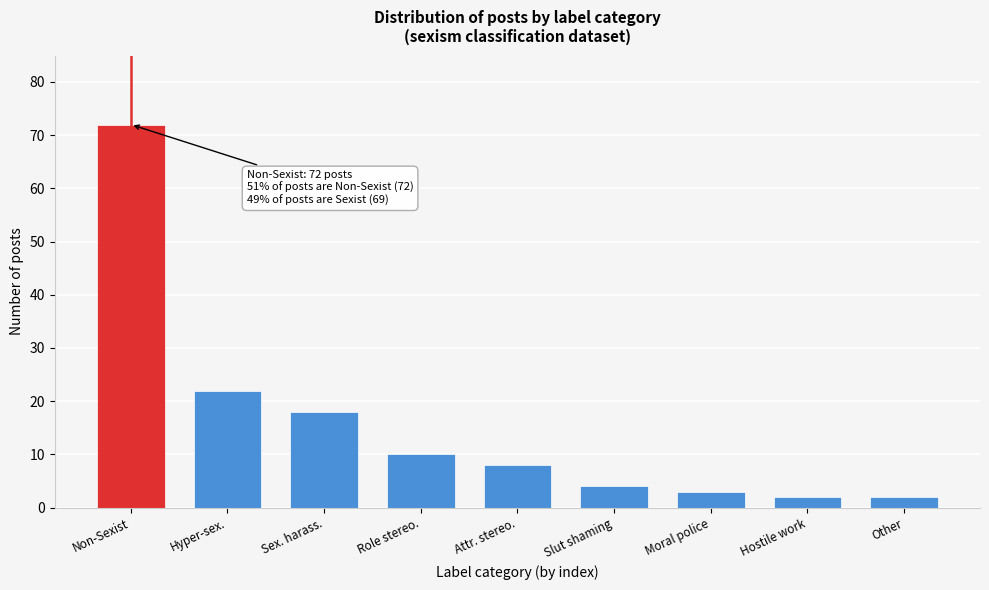

Reading left to right, transcribe all the data shown in this chart.

Non-Sexist=72	Hyper-sex.=22	Sex. harass.=18	Role stereo.=10	Attr. stereo.=8	Slut shaming=4	Moral police=3	Hostile work=2	Other=2